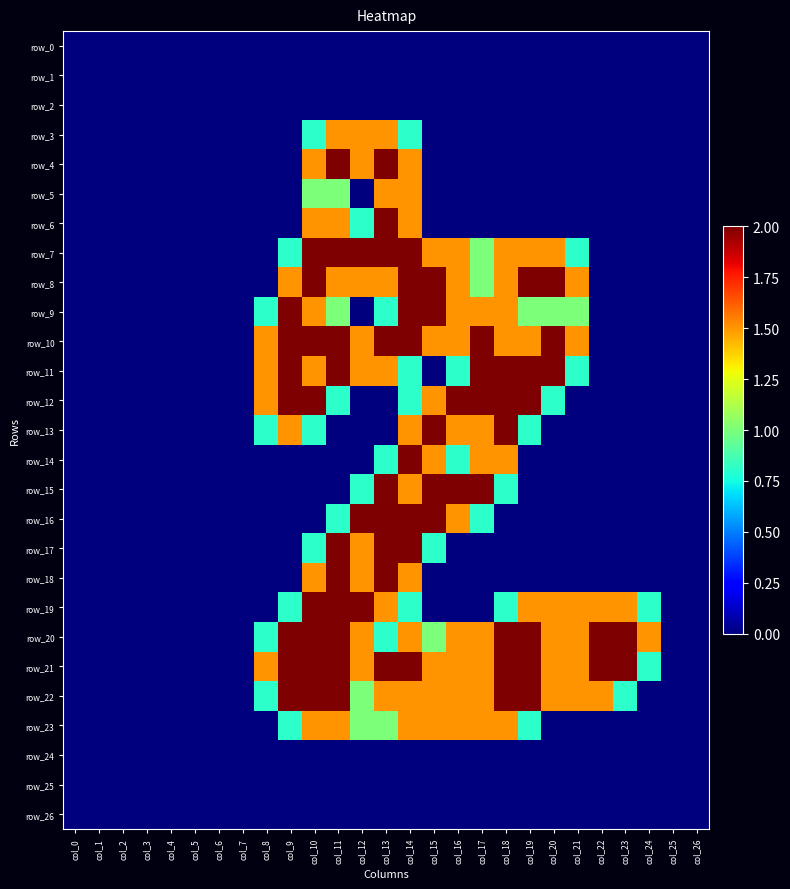

Rank the categories by row_17 value from highest to lowest.

col_11, col_13, col_14, col_12, col_10, col_15, col_0, col_1, col_2, col_3, col_4, col_5, col_6, col_7, col_8, col_9, col_16, col_17, col_18, col_19, col_20, col_21, col_22, col_23, col_24, col_25, col_26